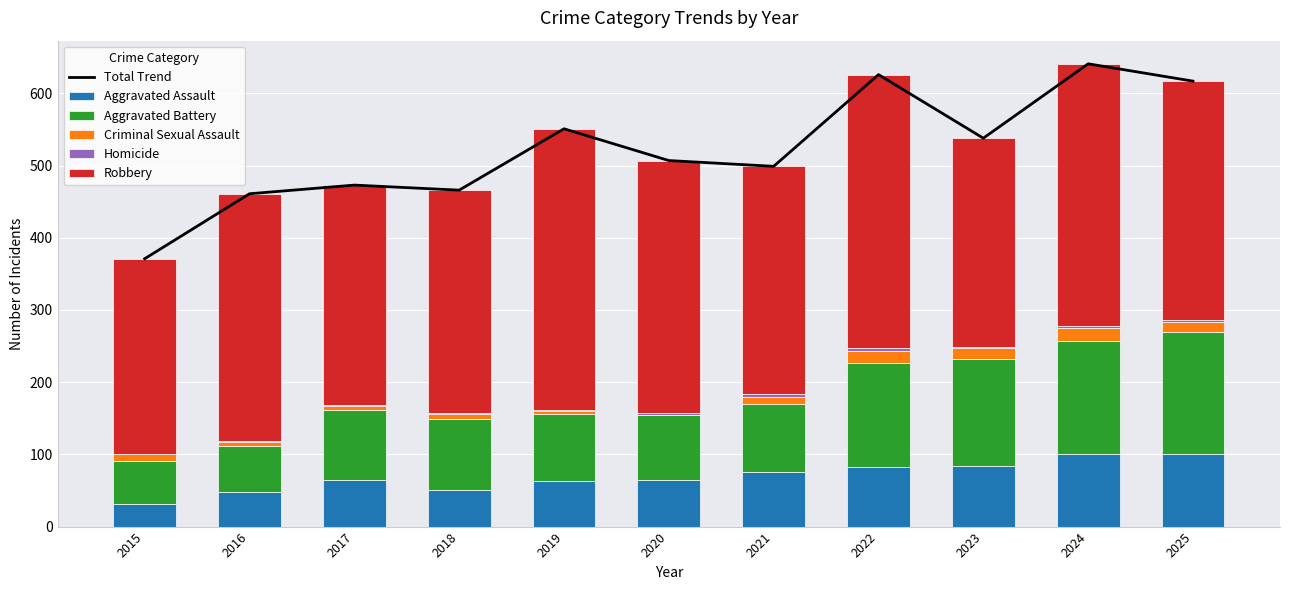

List the series in order of their peak value, highest first.

Total Trend, Robbery, Aggravated Battery, Aggravated Assault, Criminal Sexual Assault, Homicide